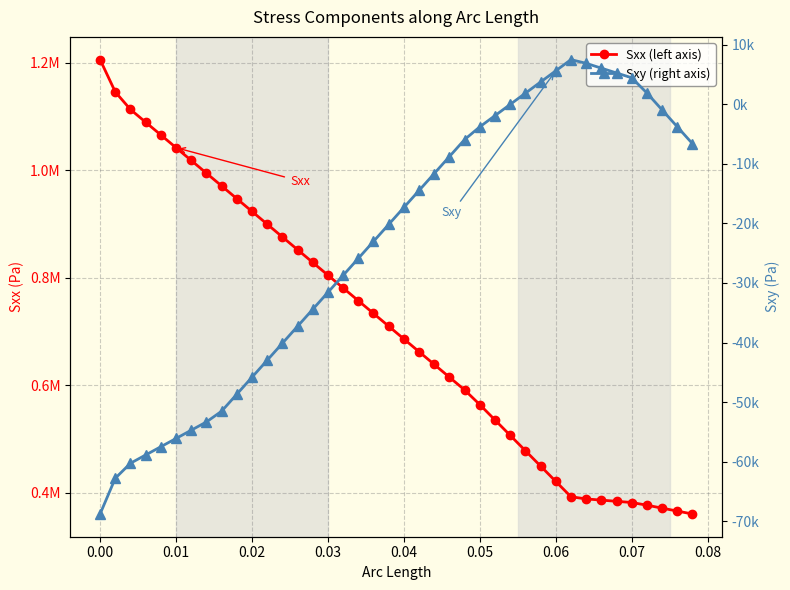

True or false: Sxx (left axis) has a value of 742798.9 at 29.

False